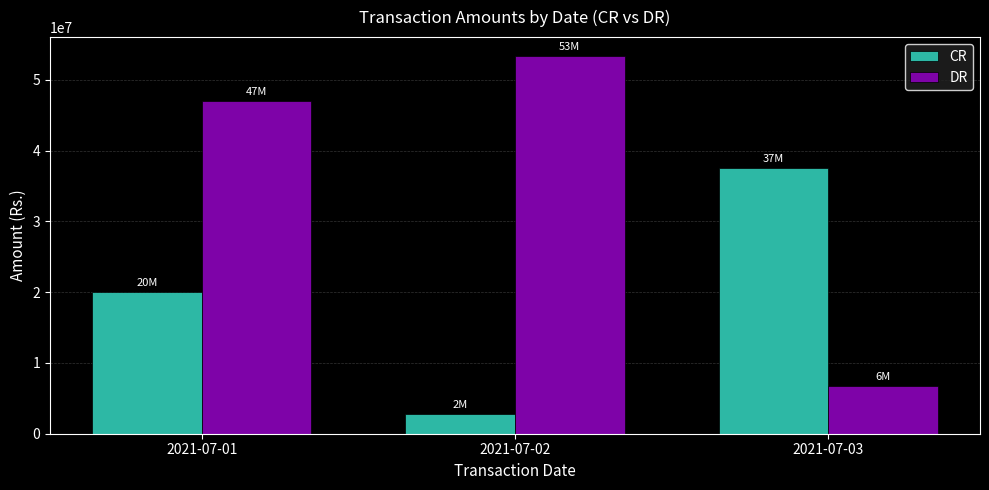

At which label does CR reach its minimum?

2021-07-02